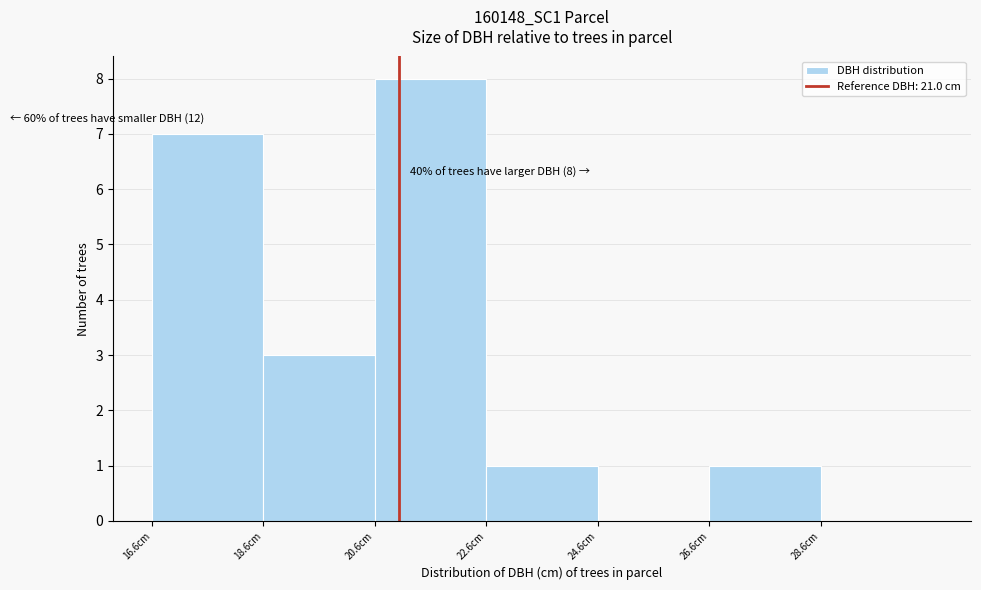

Over which range of the x-axis is the bar tallest?

20.56 to 22.56